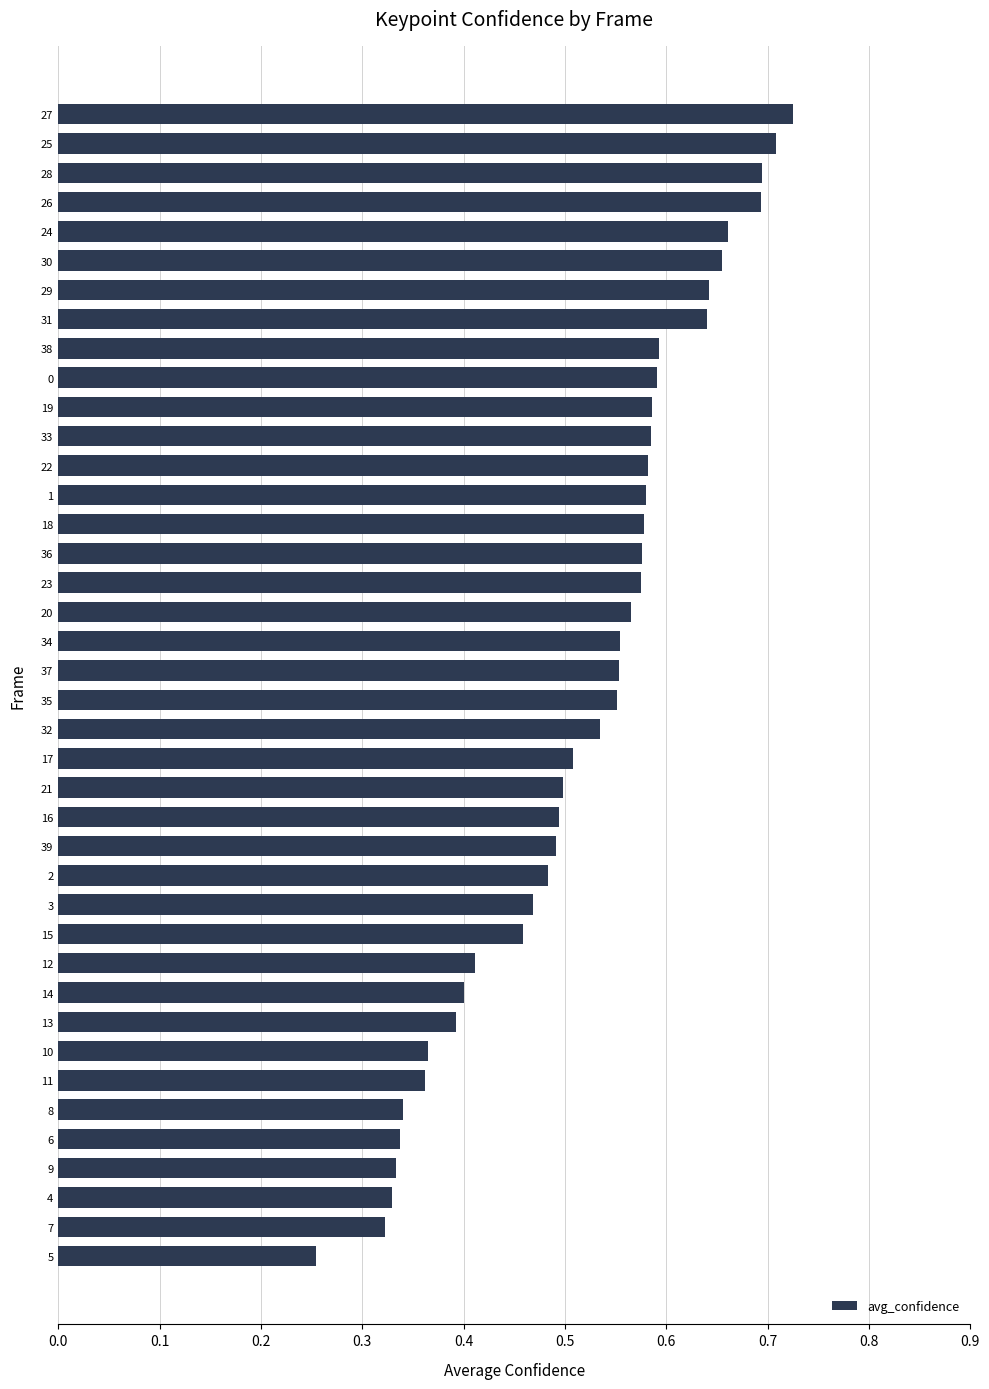

What is the sum of all values?

20.7